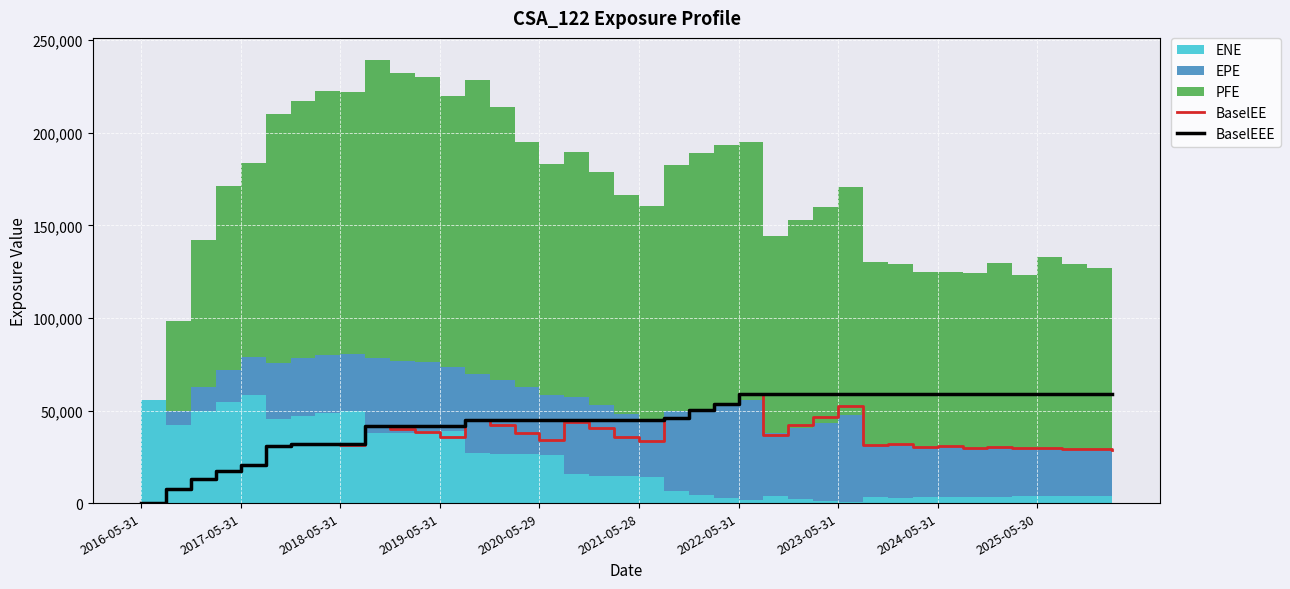

Which category has the lowest value in the BaselEEE series?

2016-05-31